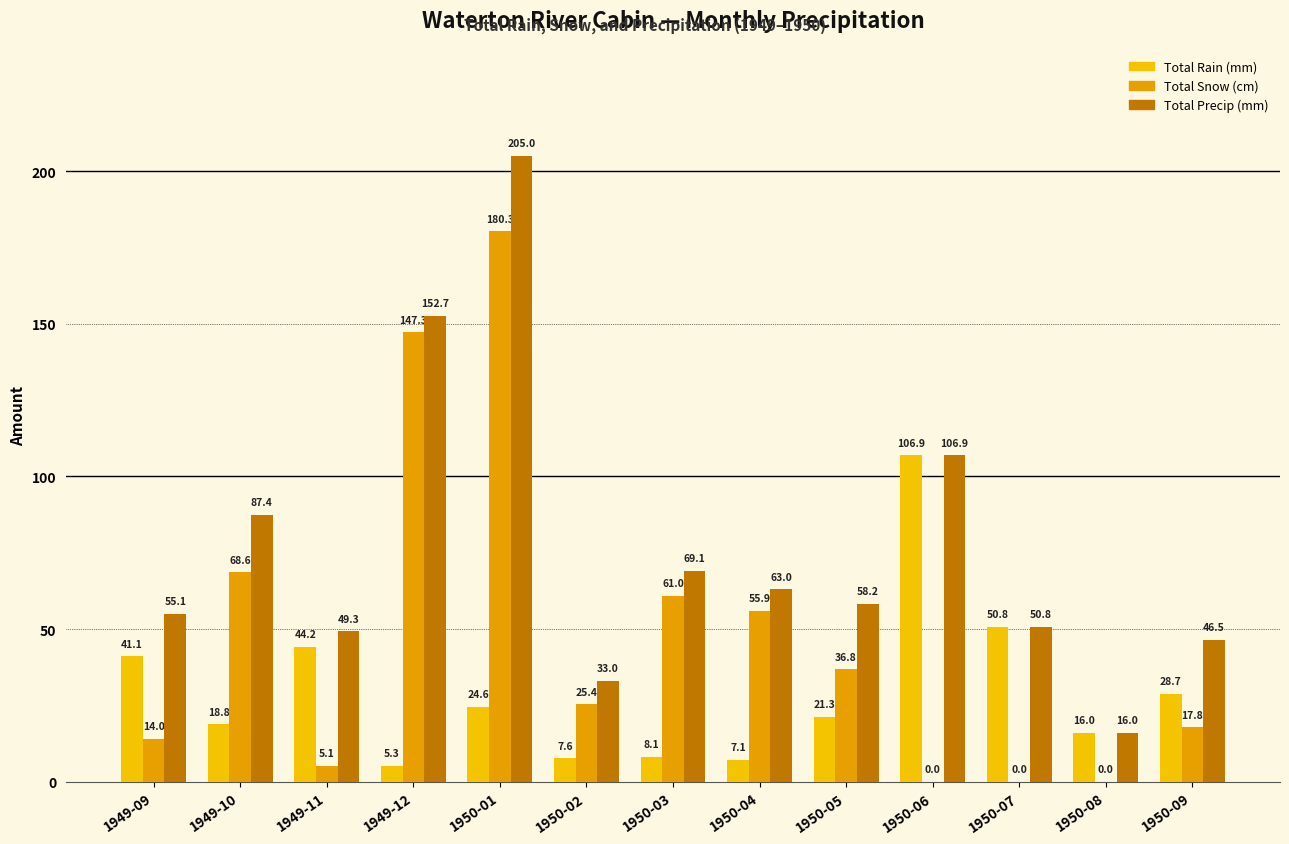

Count the number of categories in the chart.

13